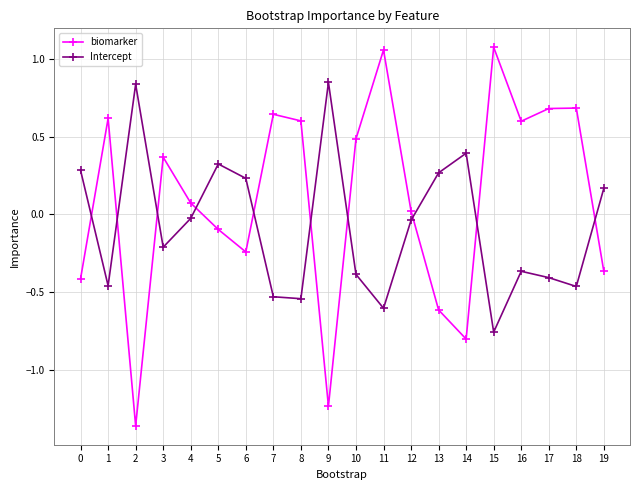

At which label does biomarker first exceed 0?

1